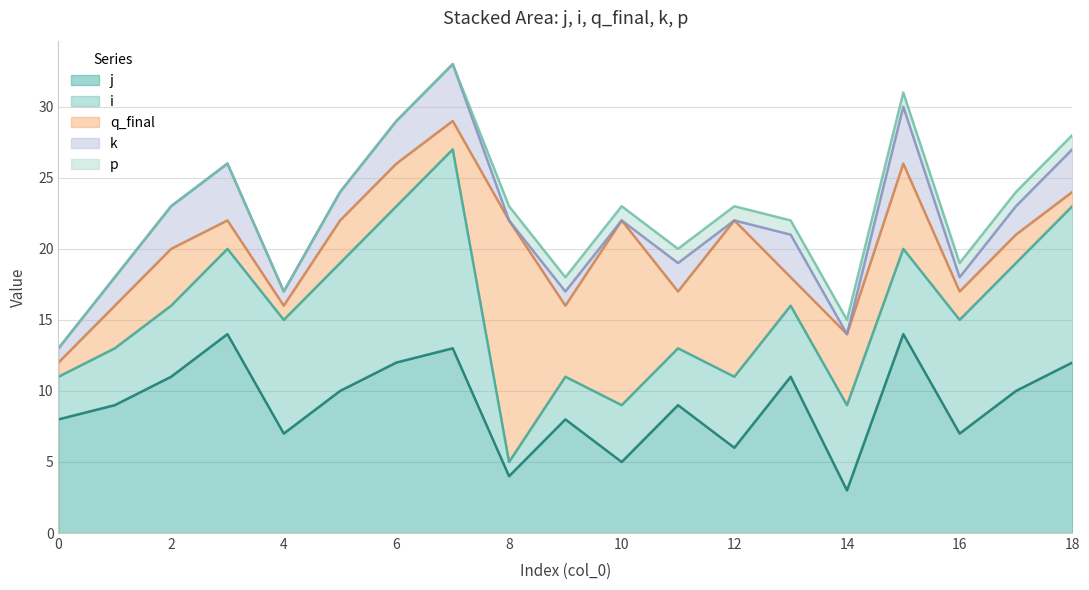

List the series in order of their peak value, highest first.

q_final, j, i, k, p